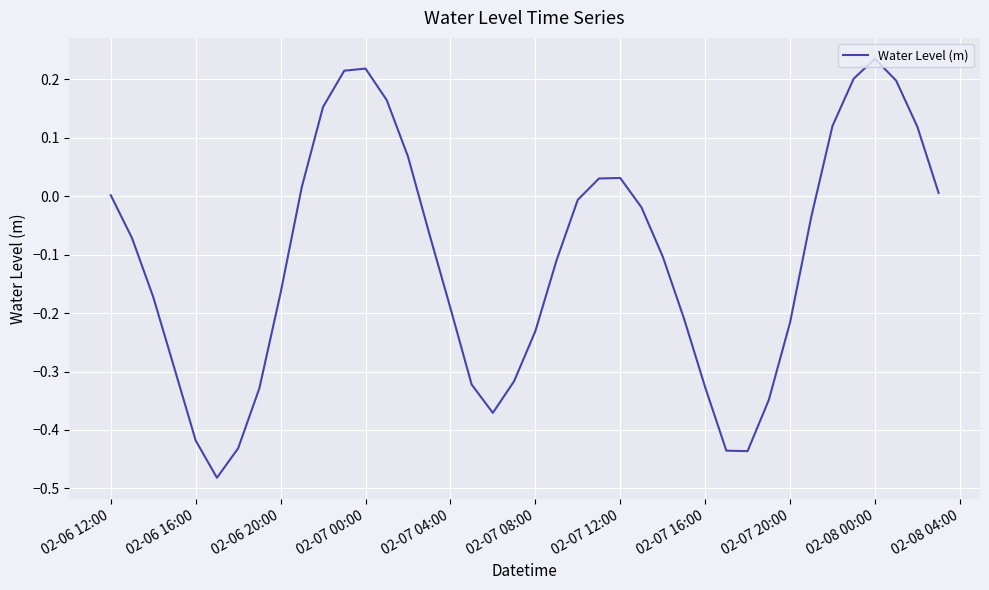

What is the difference between the maximum and minimum values?

0.7